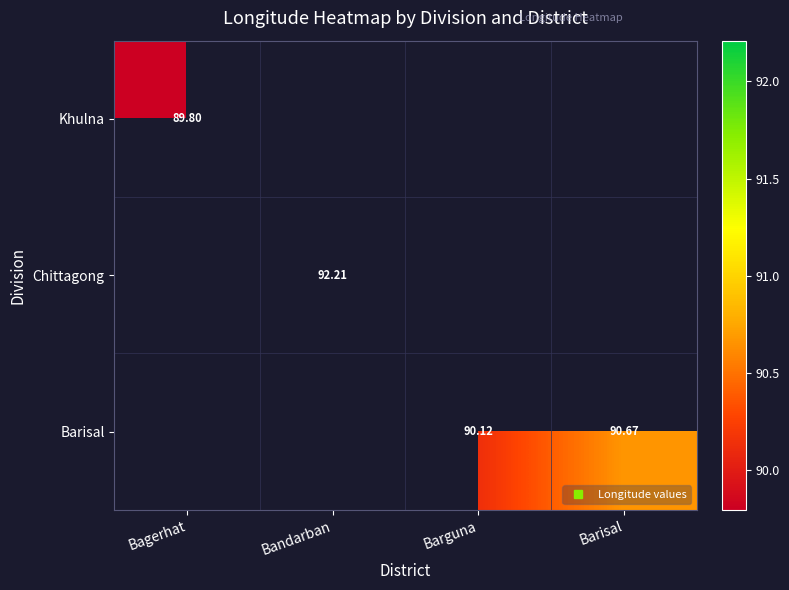

Is the value of Chittagong at Barisal greater than the value of Barisal at Bagerhat?

No